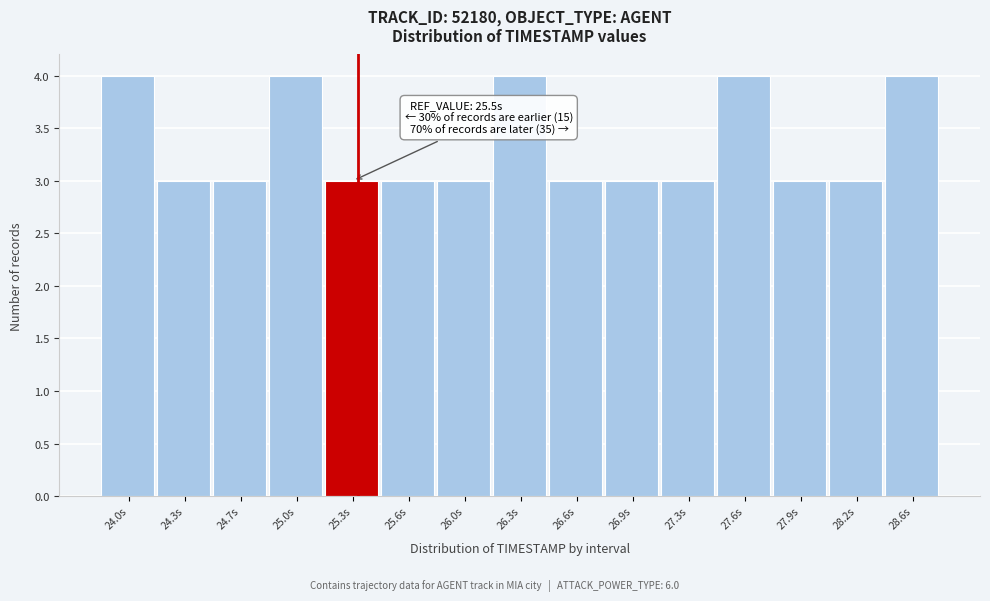

Reading left to right, extract all data points from this chart.

4	3	3	4	3	3	3	4	3	3	3	4	3	3	4